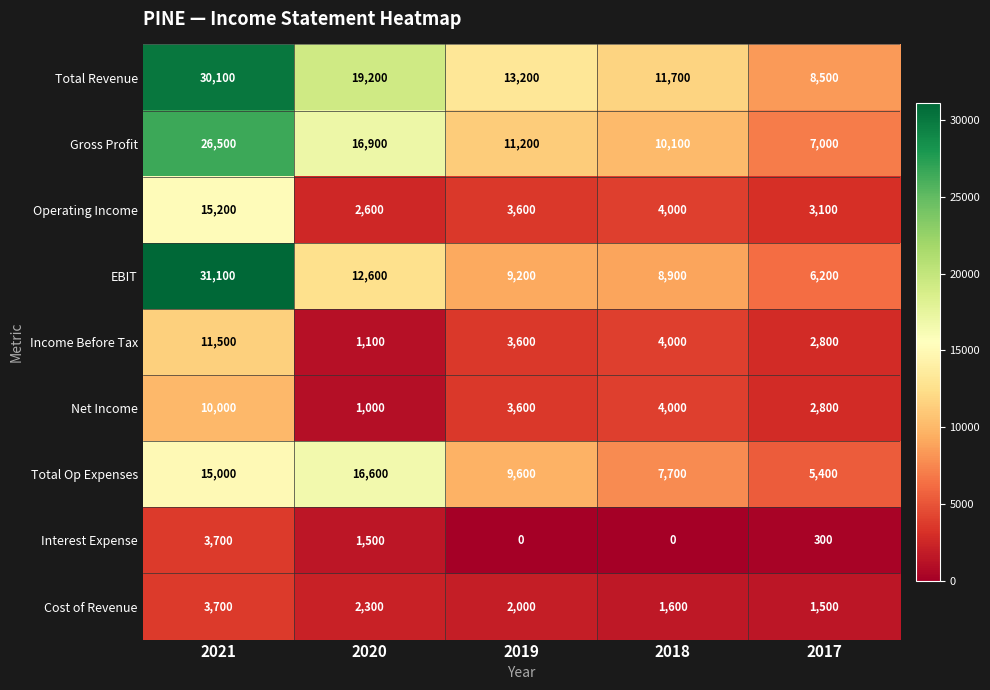

The value of Gross Profit at 2018 is 16352. True or false?

False